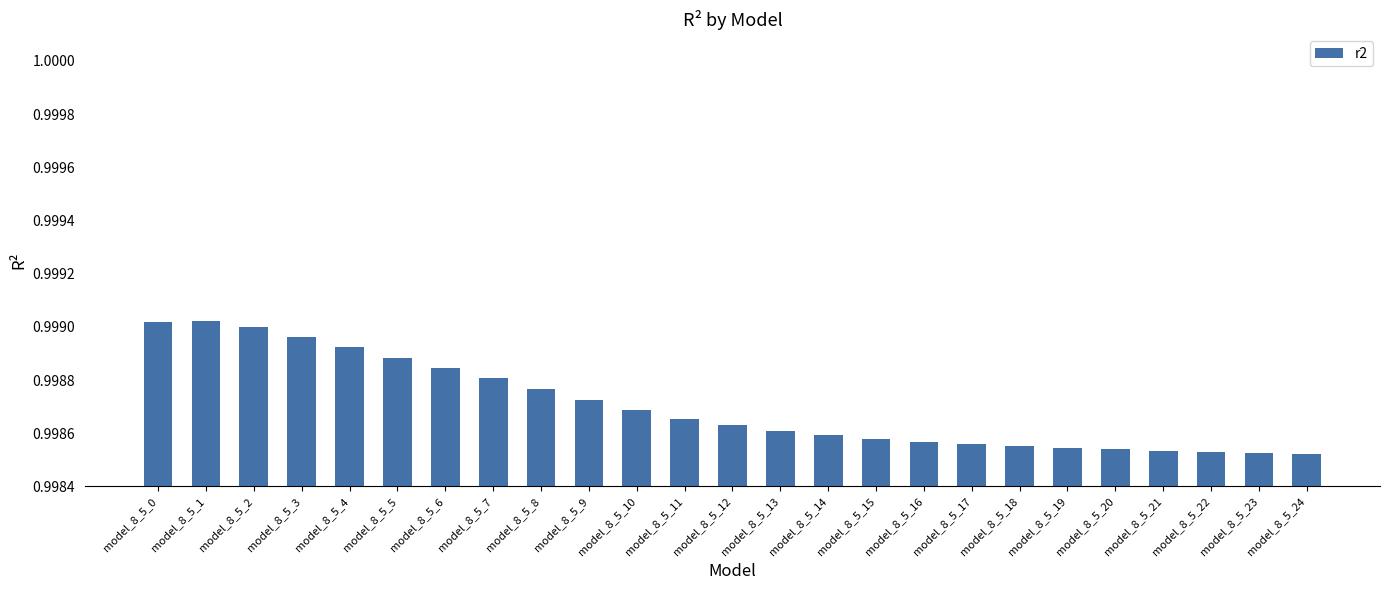

What is the sum of the values at model_8_5_23 and model_8_5_4?

2.0